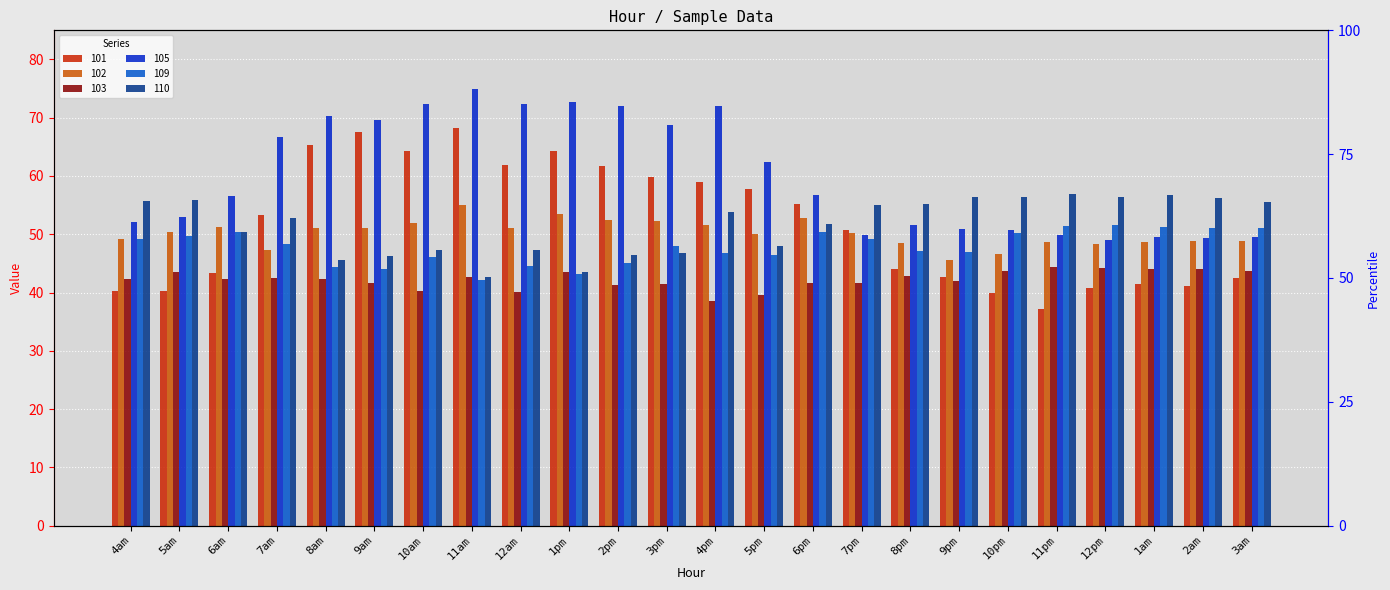

At how many categories does at least one series exceed 47?

24